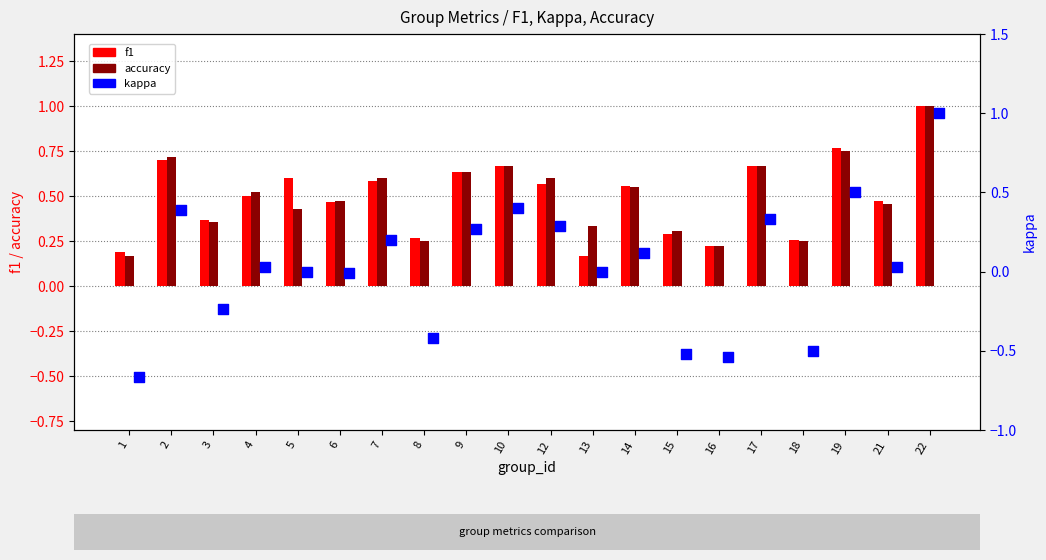

Which series reaches the minimum Y coordinate?

kappa